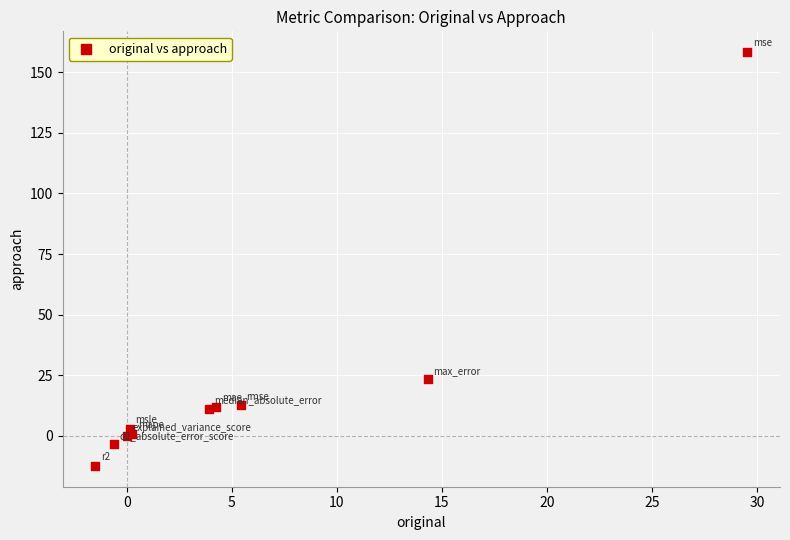

What Y value in the scatter plot is closest to 72?

23.4